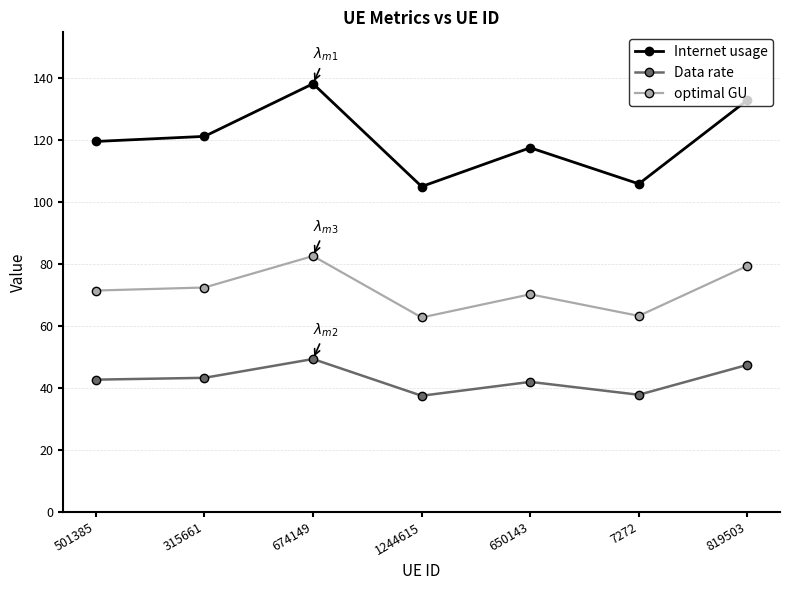

What is the label of the 5th point from the left?

650143